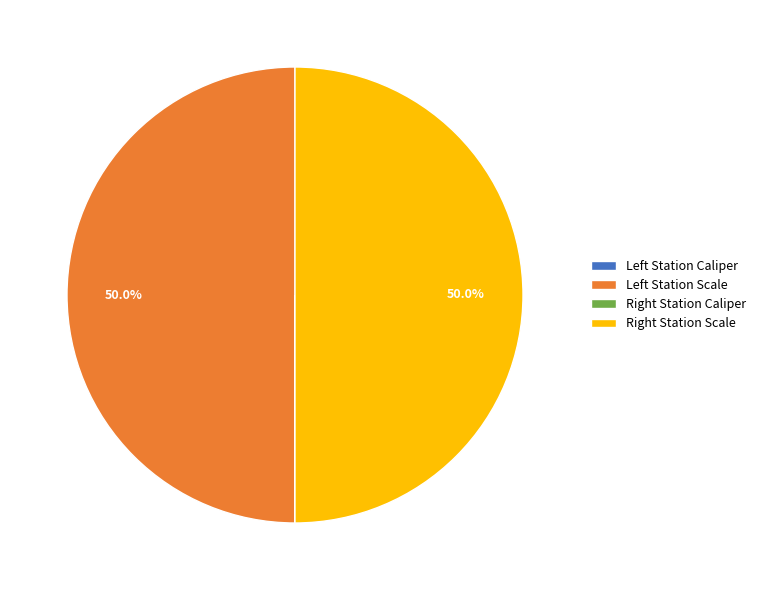

Which slice is the smallest?

Left Station Caliper